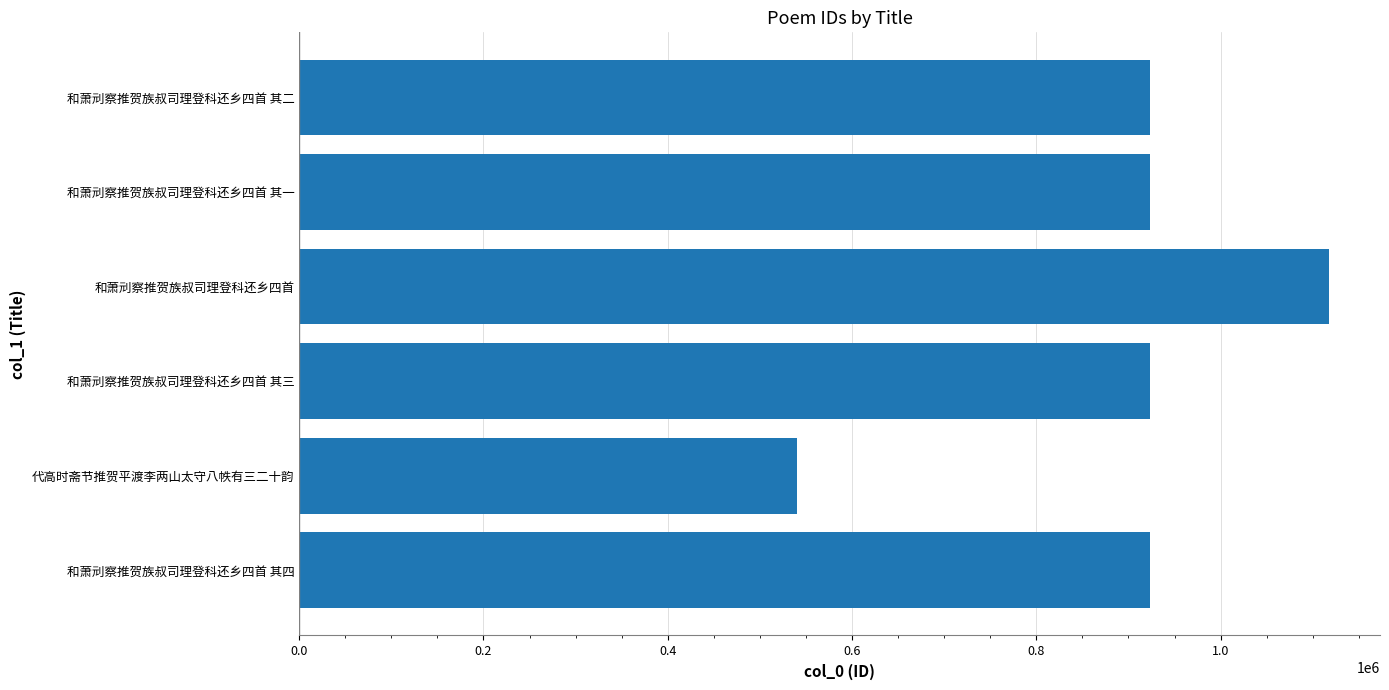

How many bars are there in total?

6